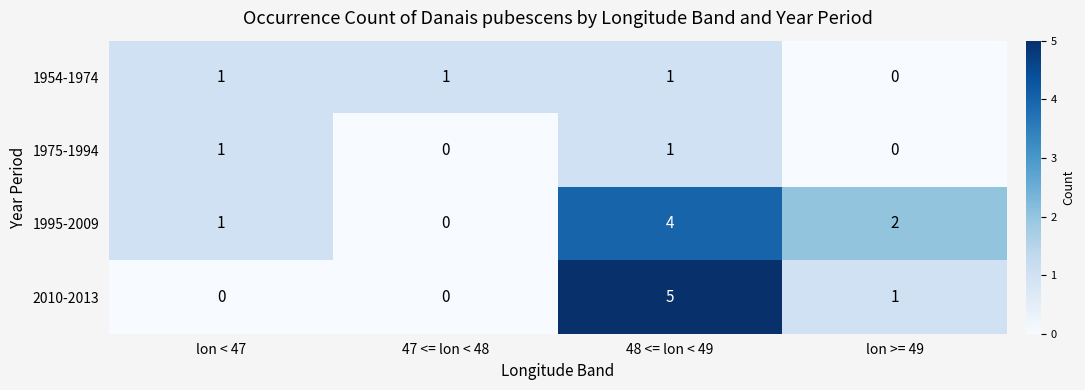

Between 47 <= lon < 48 and 48 <= lon < 49, which series saw the biggest shift?

2010-2013